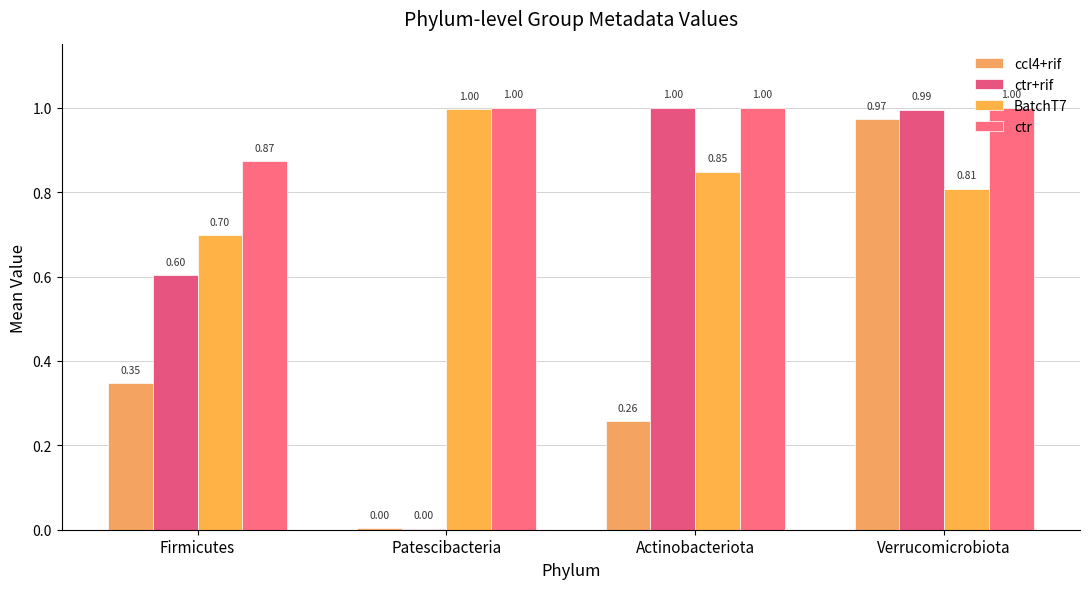

The ctr series shows 0.9 at Firmicutes. True or false?

True